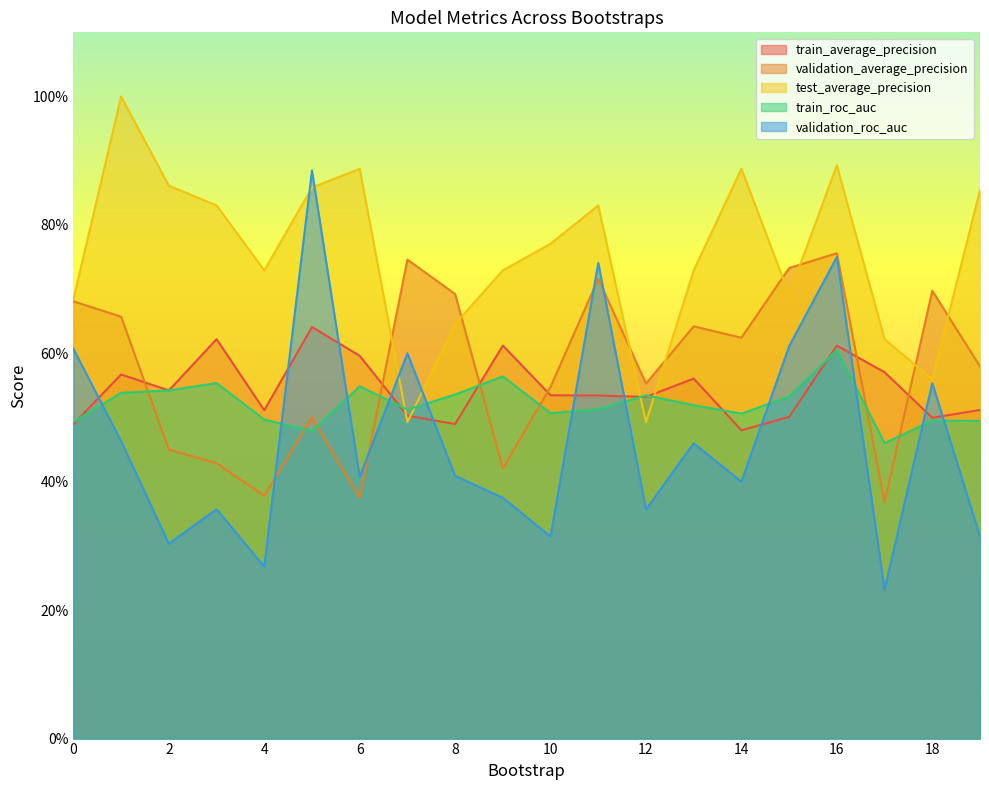

How many times do train_average_precision and test_average_precision cross each other?

4